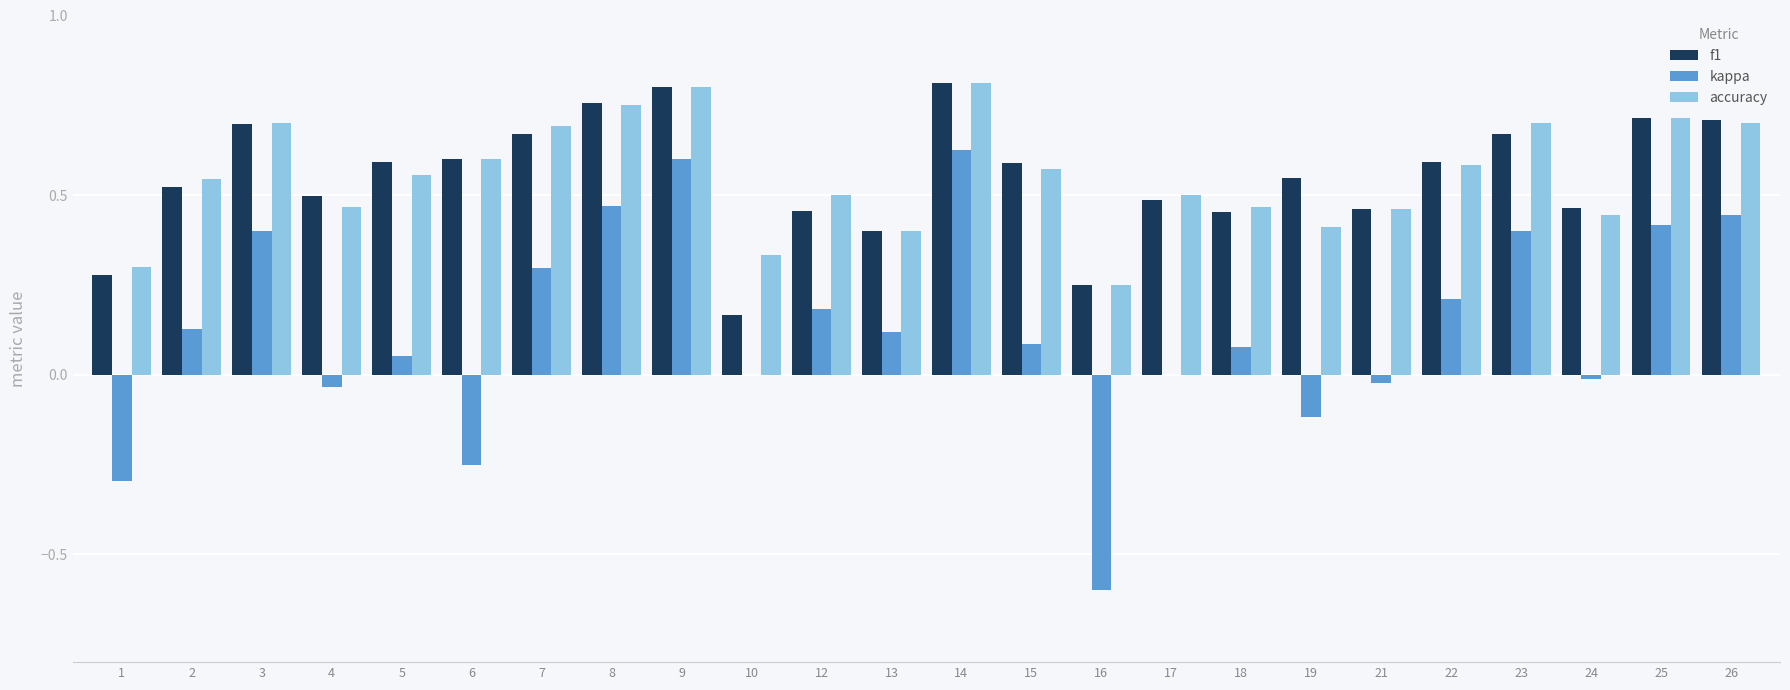

Which series has the widest spread of values?

kappa